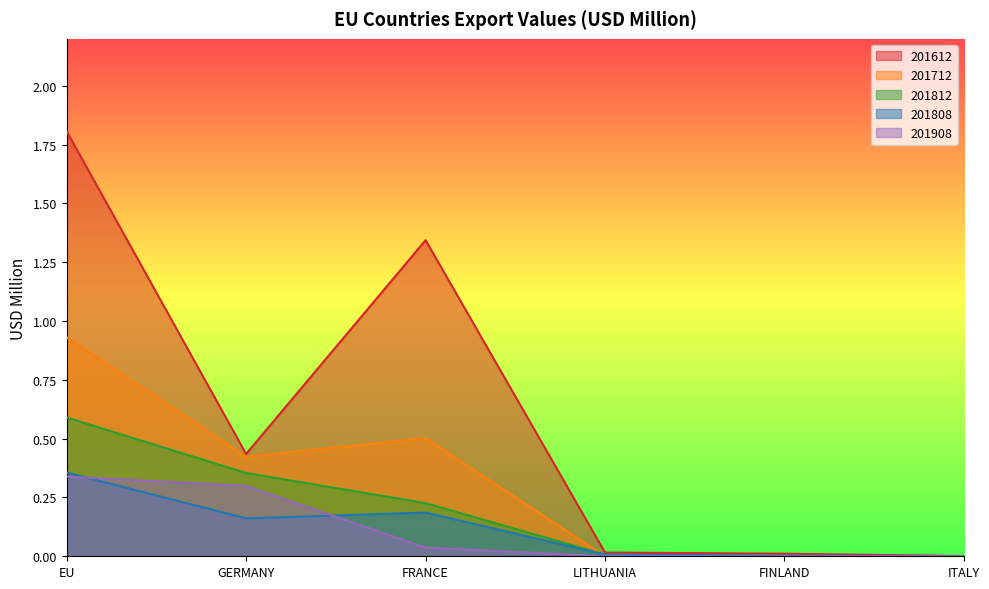

What are all the series names shown in the legend?

201612, 201712, 201812, 201808, 201908